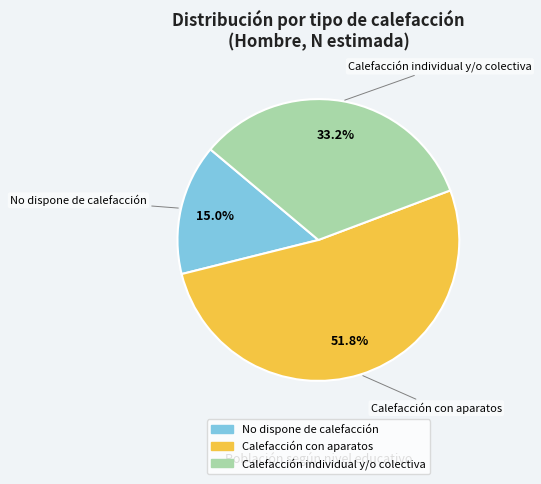

Is there any slice that represents more than half of the pie?

Yes